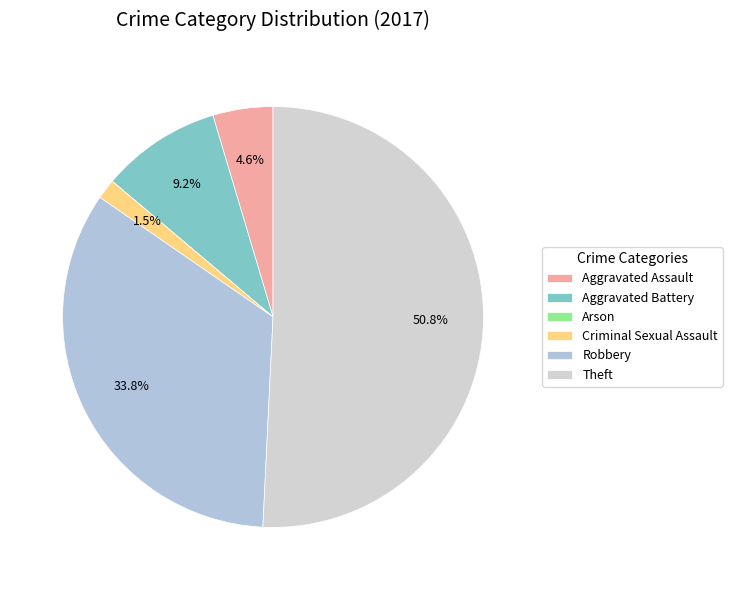

Is it true that Arson is 1% of the pie?

False